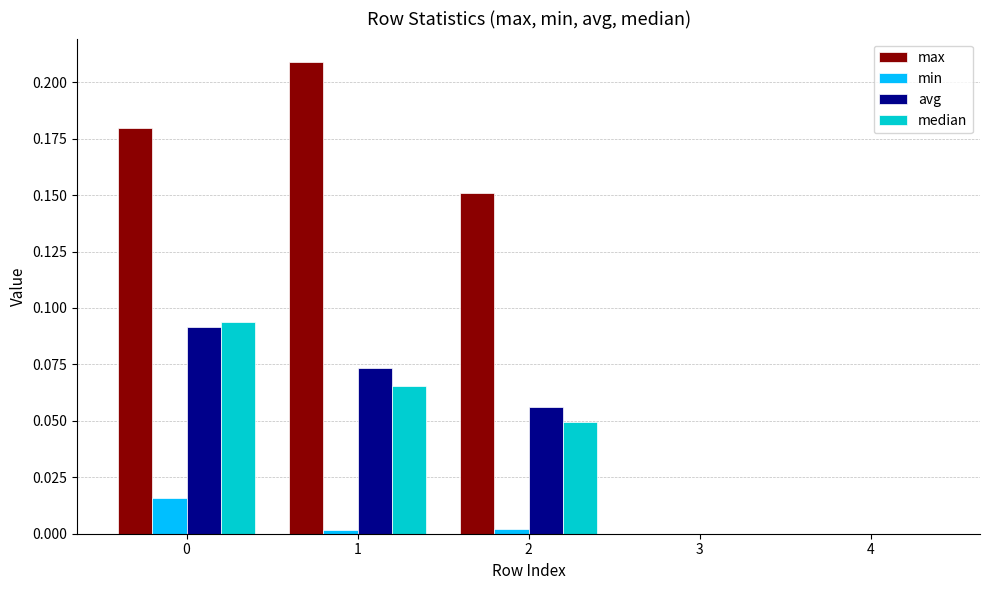

Are the bars grouped side by side (vs. stacked)?

Yes